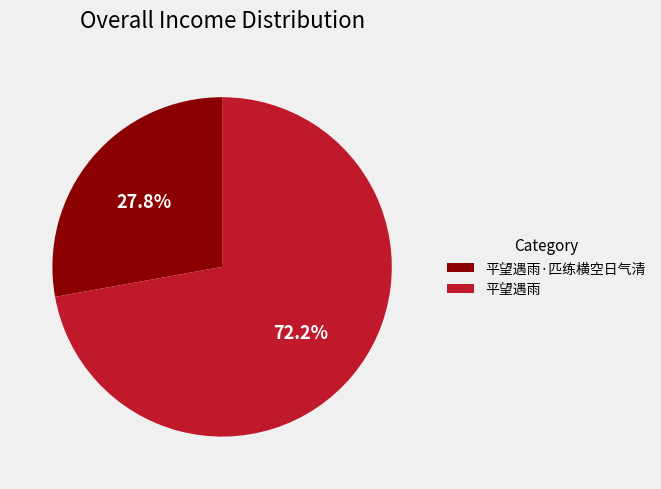

How many segments does this pie chart have?

2